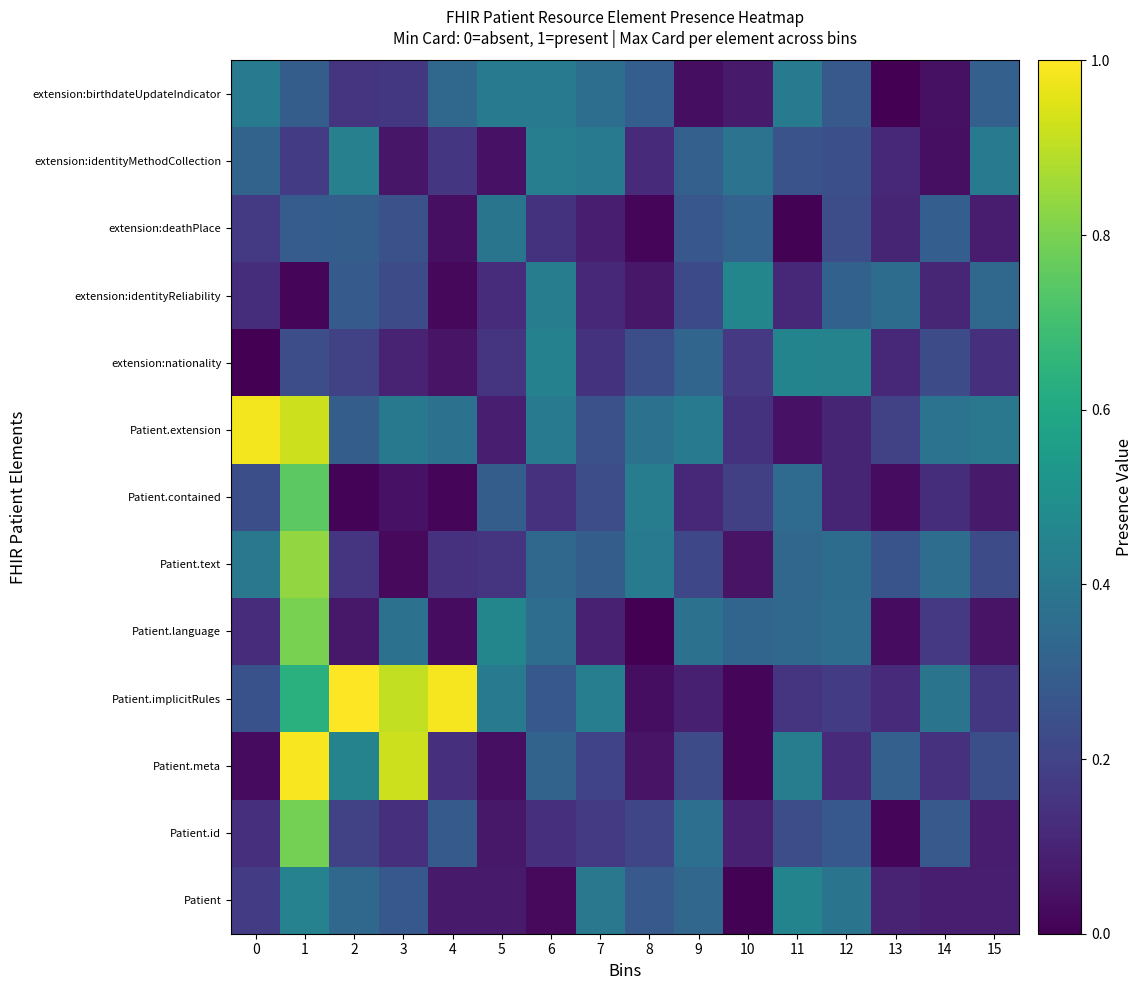

At how many categories does at least one series exceed 0?

16